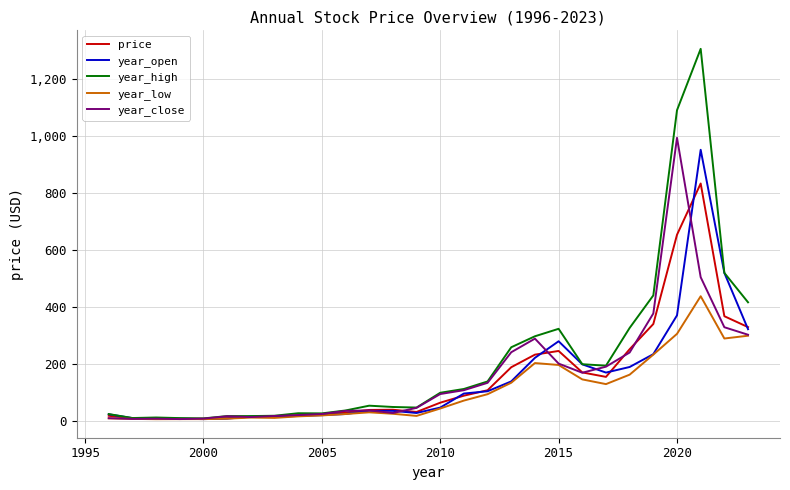

Which series has the largest total across all categories?

year_high